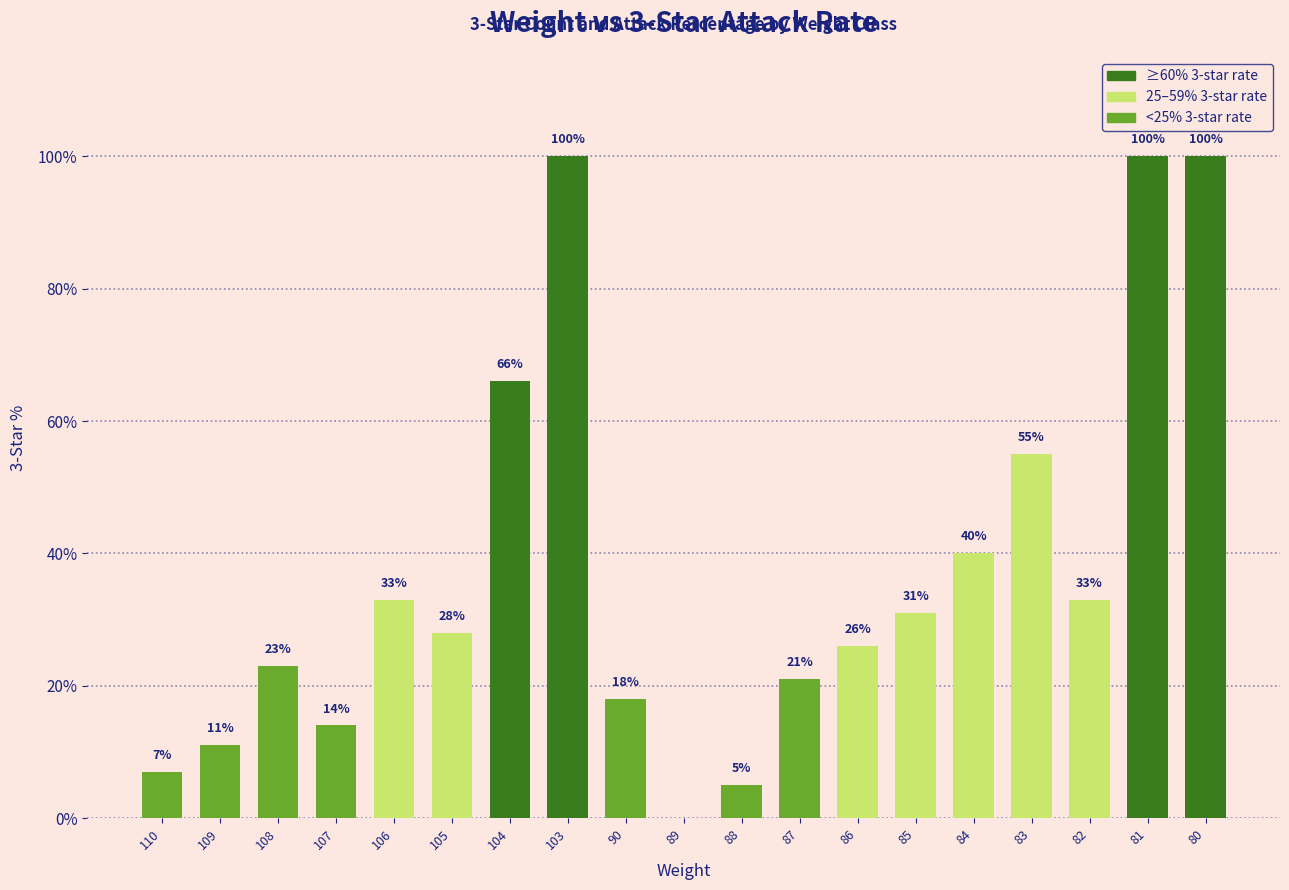

True or false: the data shows 21 at 87.

True